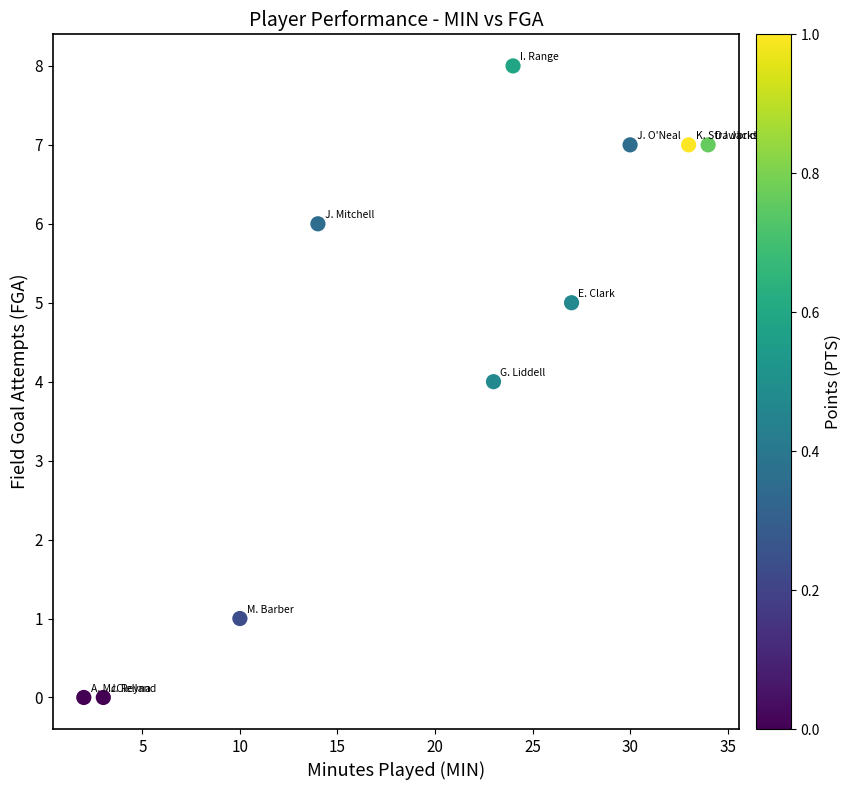

What is the range of X values (max minus min)?

32